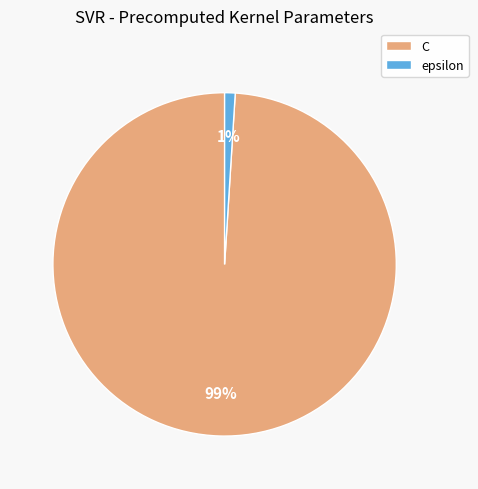

Which slice is the largest?

C